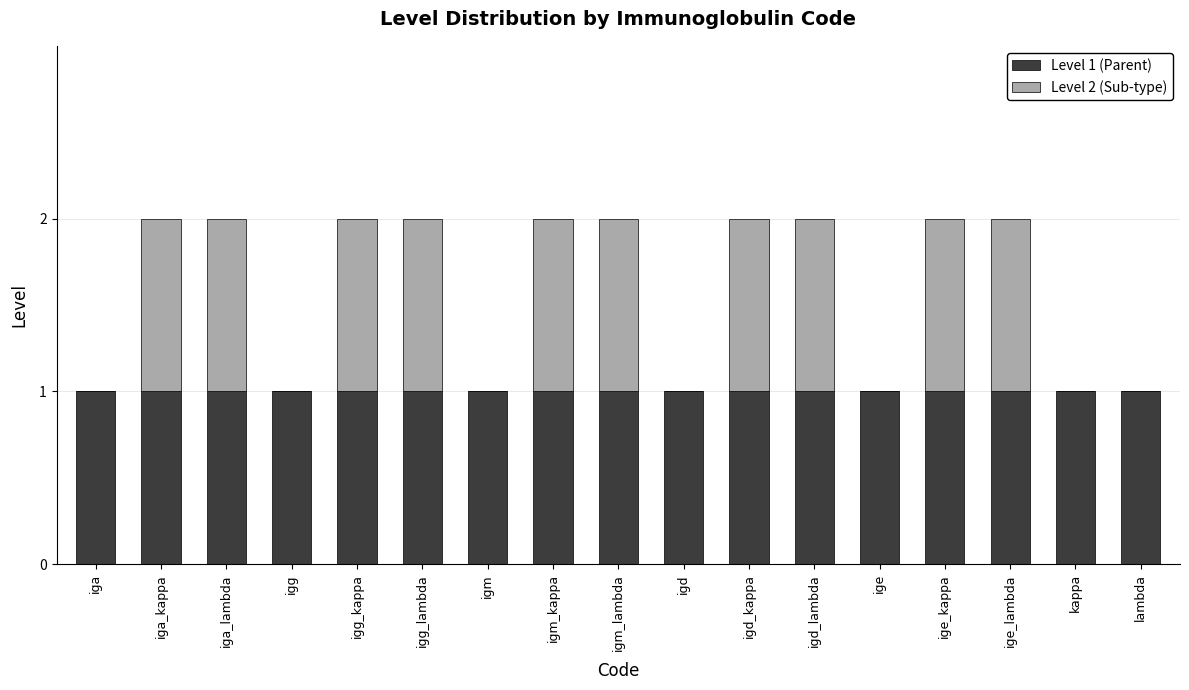

True or false: Level 1 (Parent) has a value of 1 at iga_lambda.

True